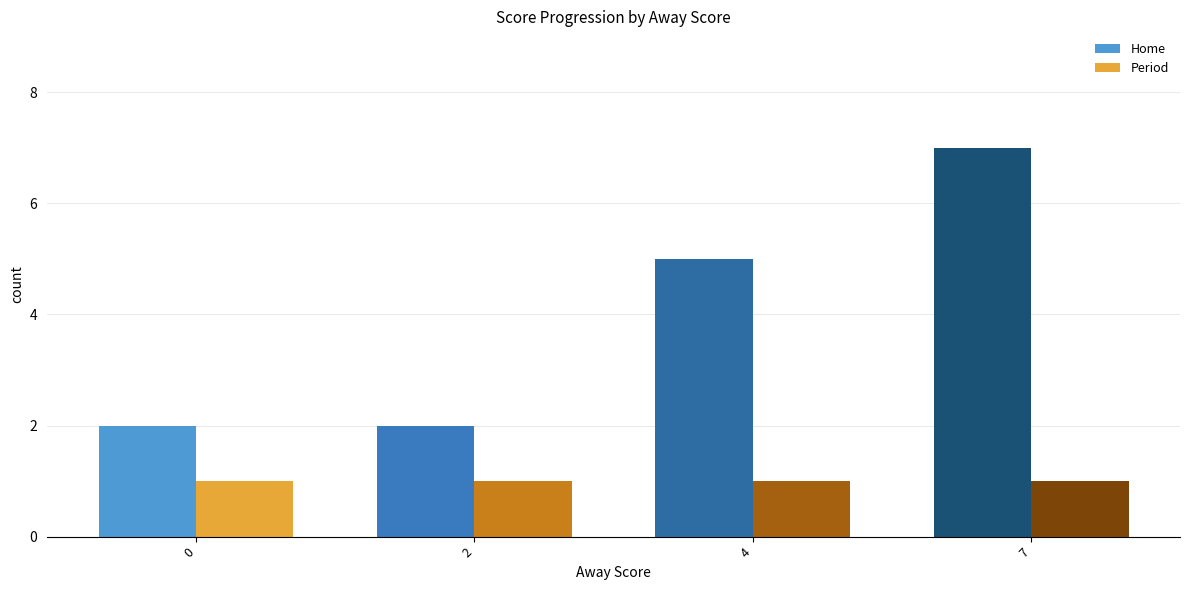

What is the average value of the Home series?

4